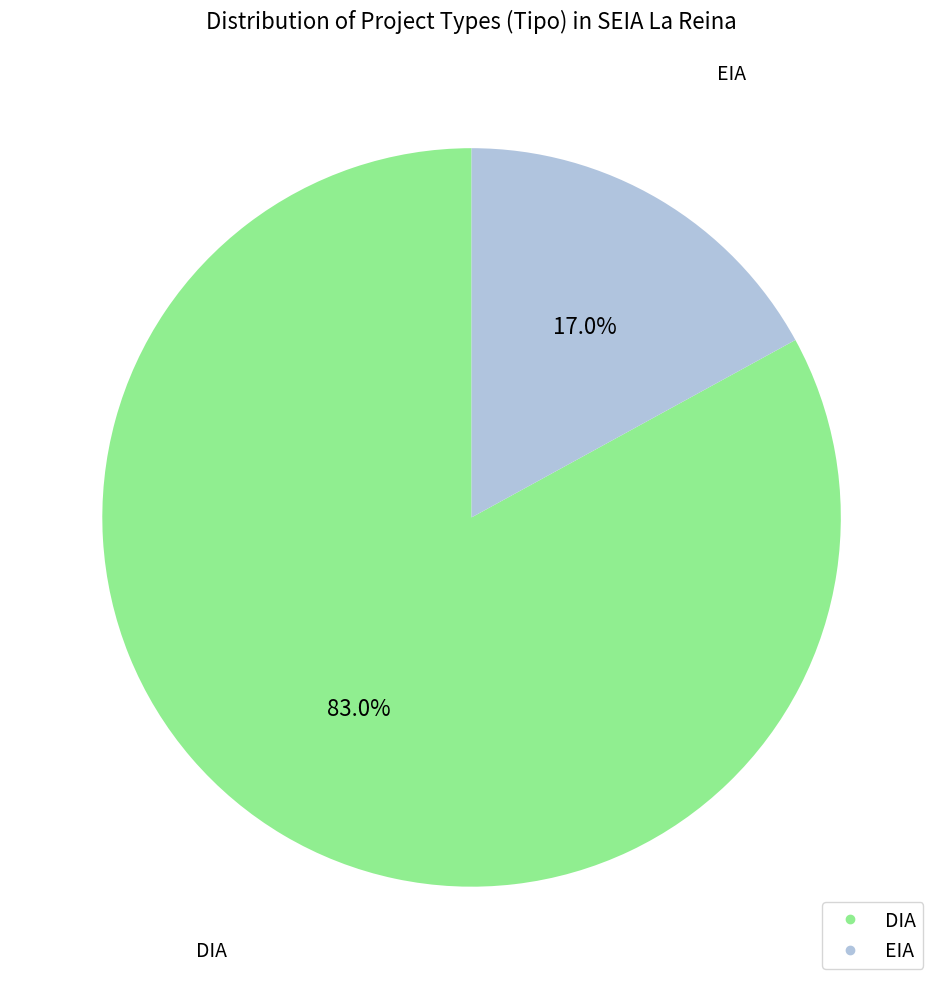

What is the majority slice?

DIA